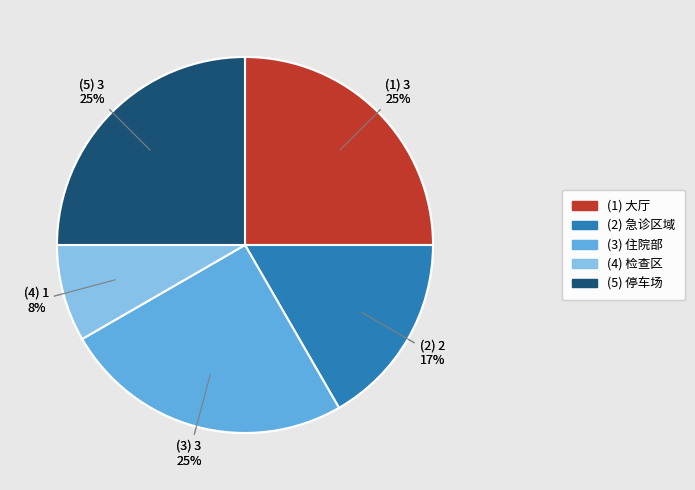

To the nearest percent, what is the average slice percentage?

20%